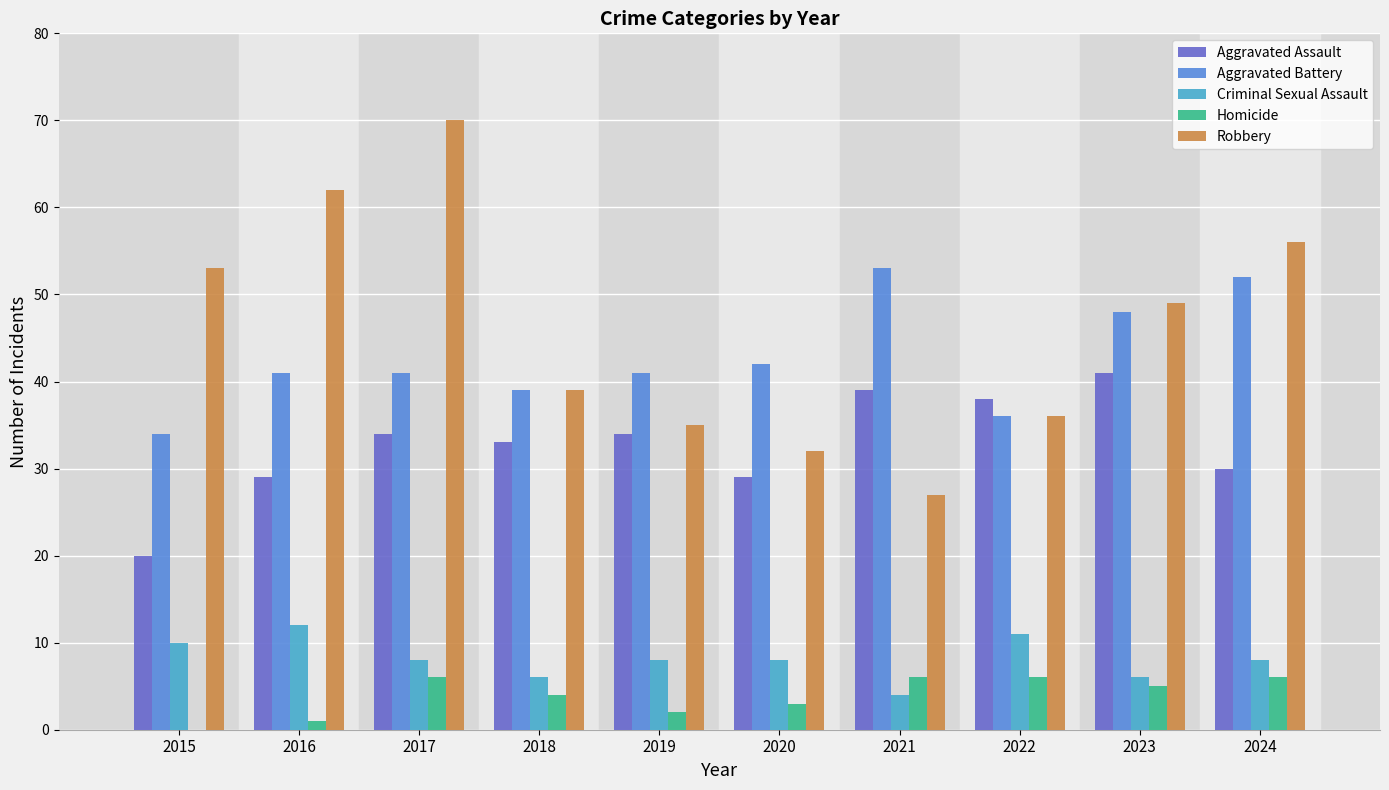

How many distinct data groups are displayed?

5